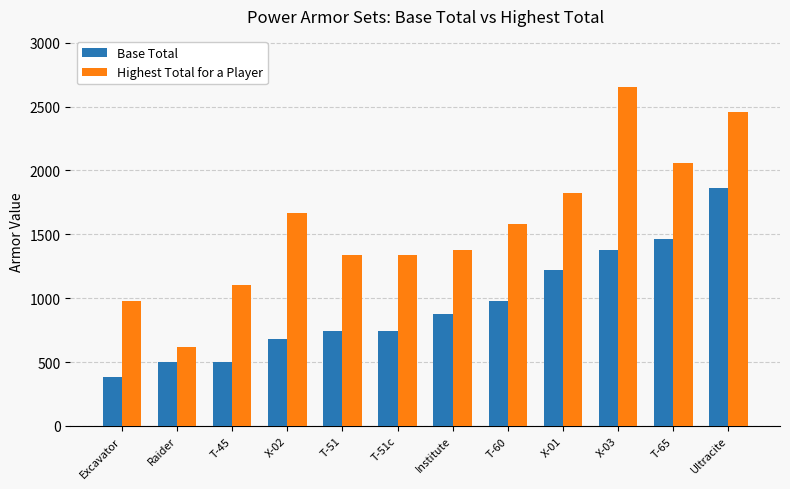

At which category does the chart reach its minimum across all series?

Excavator